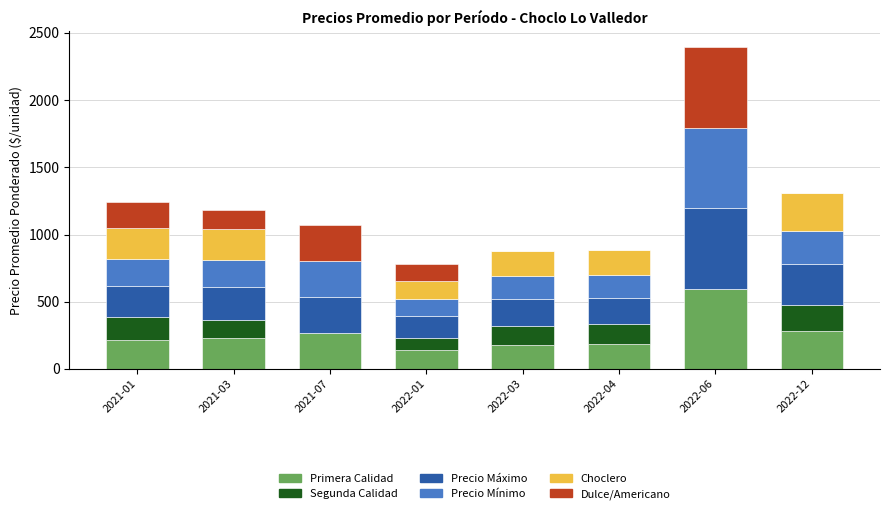

At which label does Primera Calidad reach its peak?

2022-06